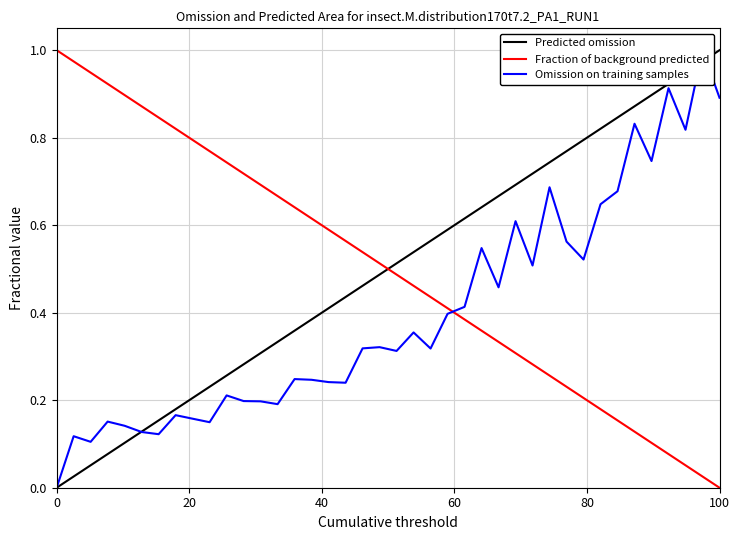

After their last crossing, which series has the higher values: Fraction of background predicted or Predicted omission?

Predicted omission